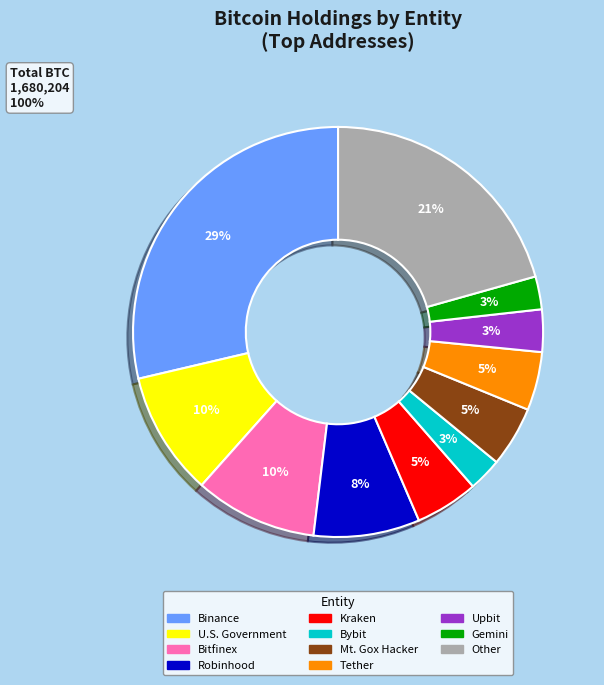

Count the number of slices in the pie.

11